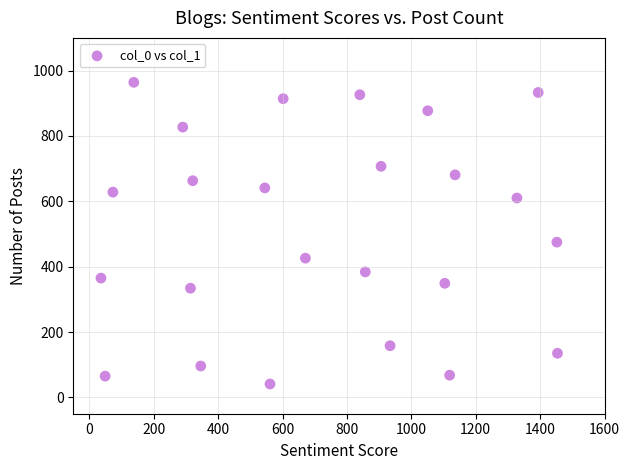

What is the range of X values (max minus min)?

1418